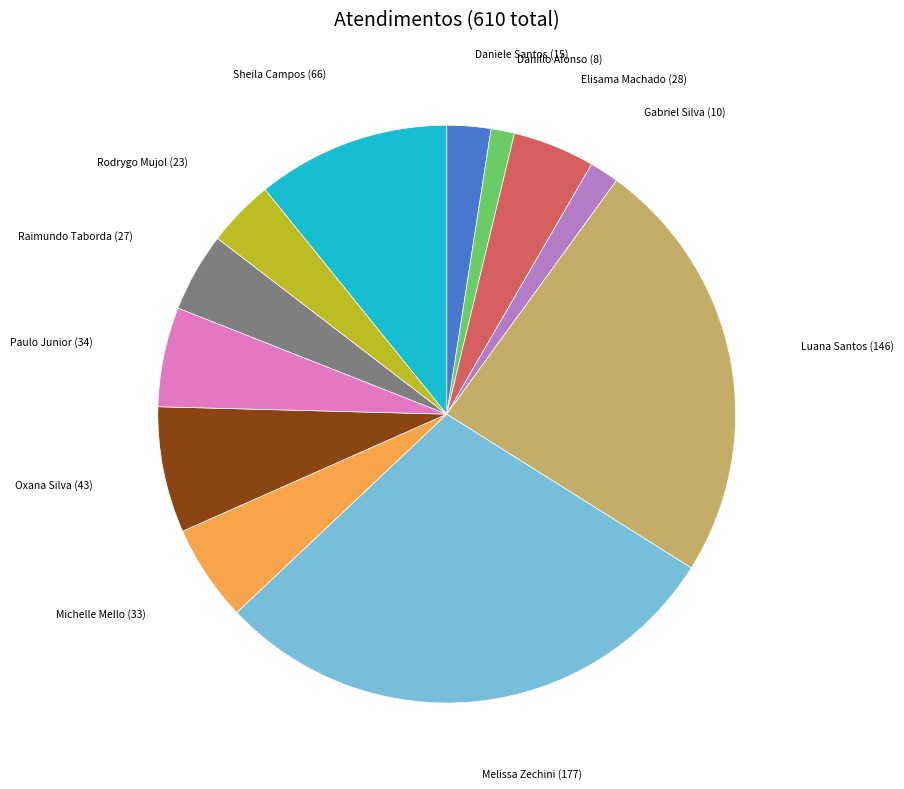

Does any single category account for the majority?

No